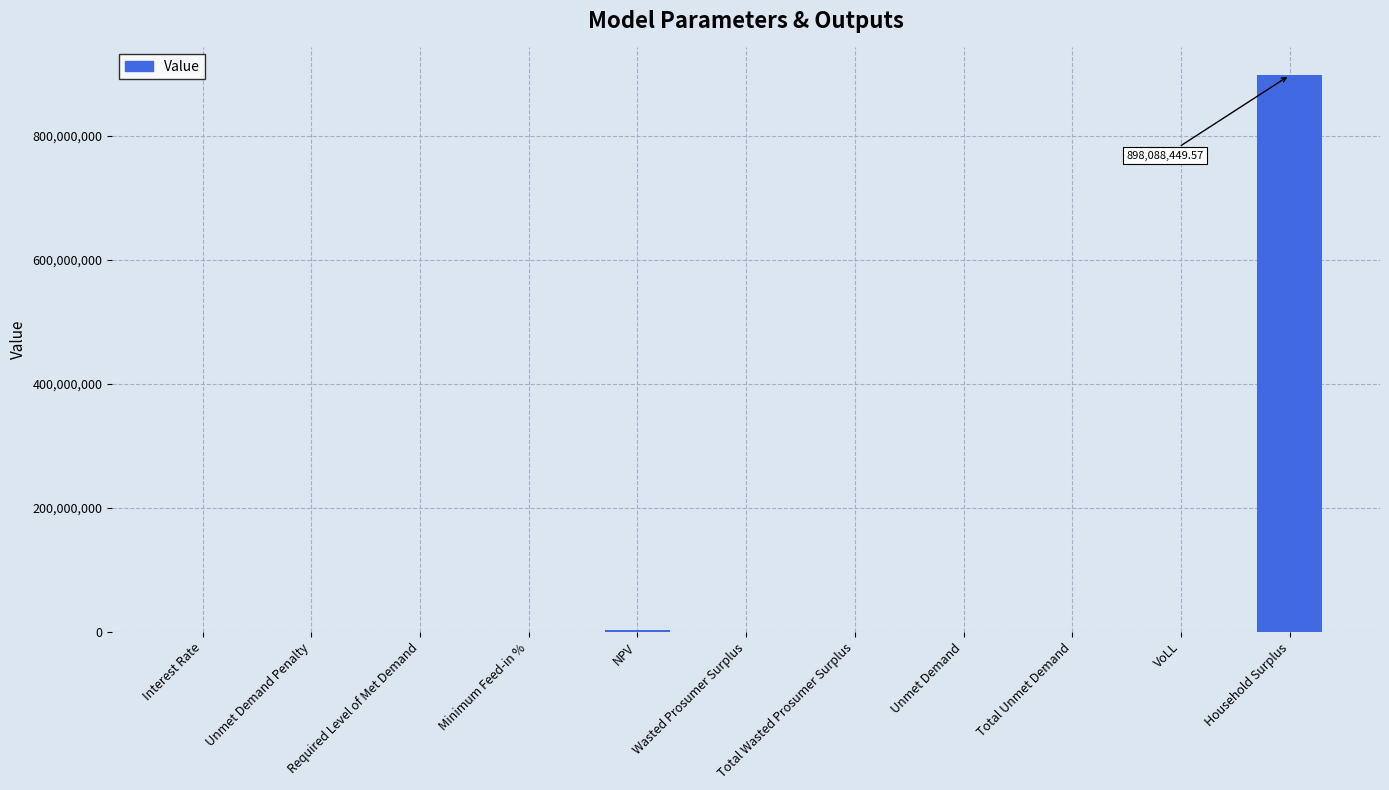

At which category does the chart reach its peak across all series?

Household Surplus